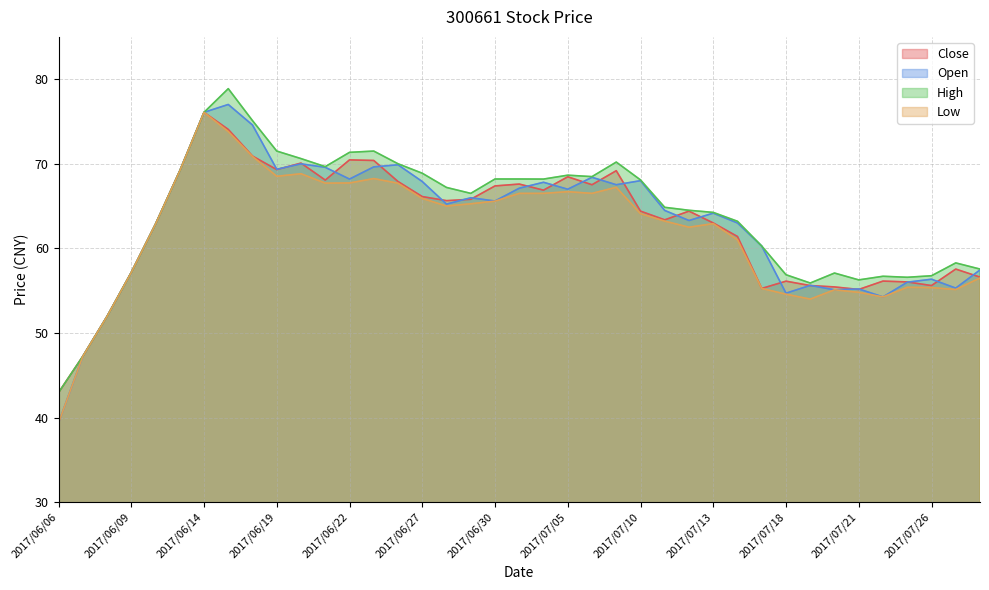

True or false: Close and High cross at least once.

False